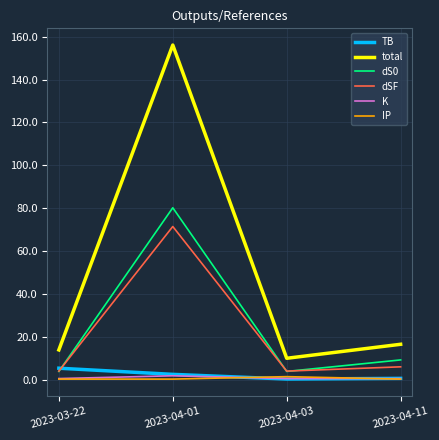

Which series has the largest range (max minus min)?

total